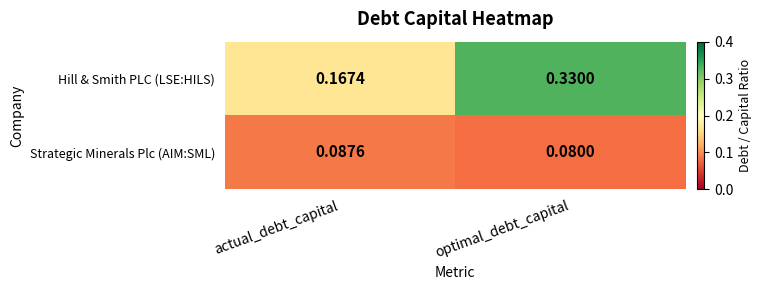

Where is Strategic Minerals Plc (AIM:SML) nearest to the value 0?

optimal_debt_capital